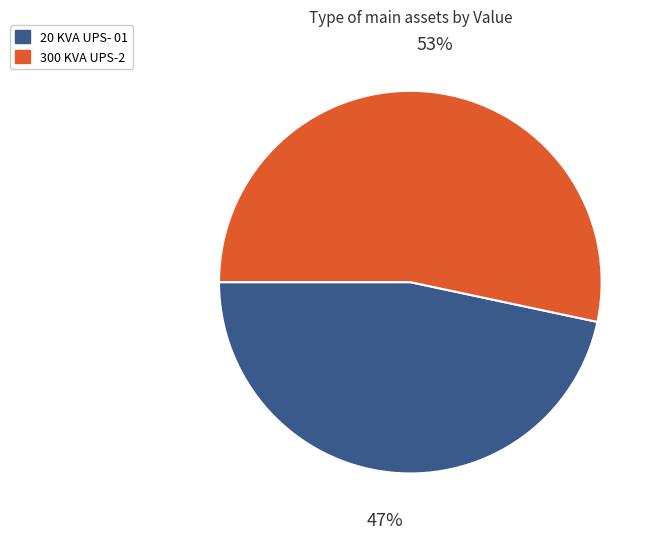

Approximately how many times larger is the value at 20 KVA UPS- 01 compared to 300 KVA UPS-2?

0.9